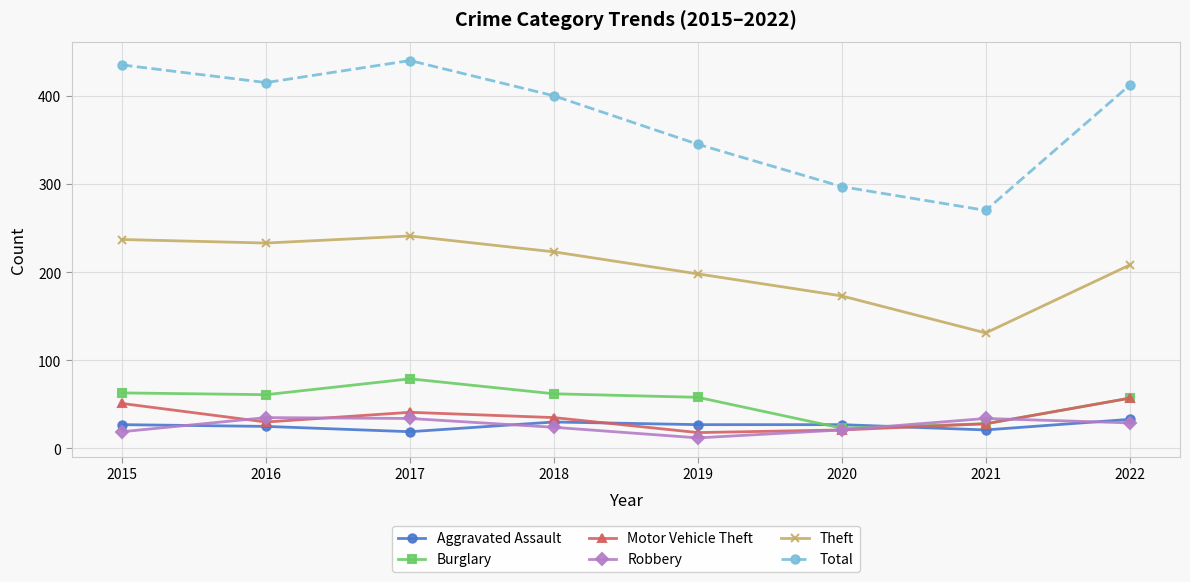

Does the chart have visible grid lines?

Yes